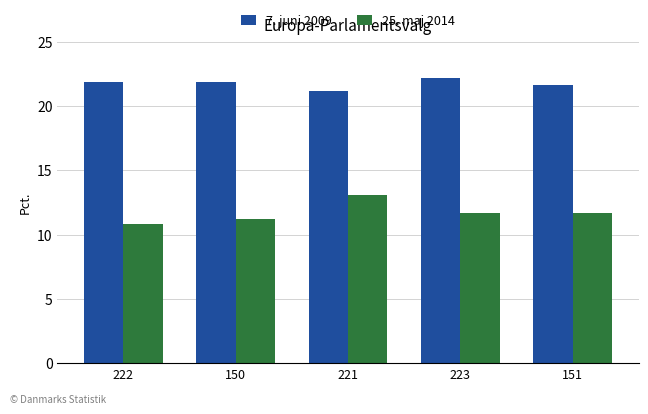

Is the value of 25. maj 2014 at 223 greater than the value of 7. juni 2009 at 221?

No